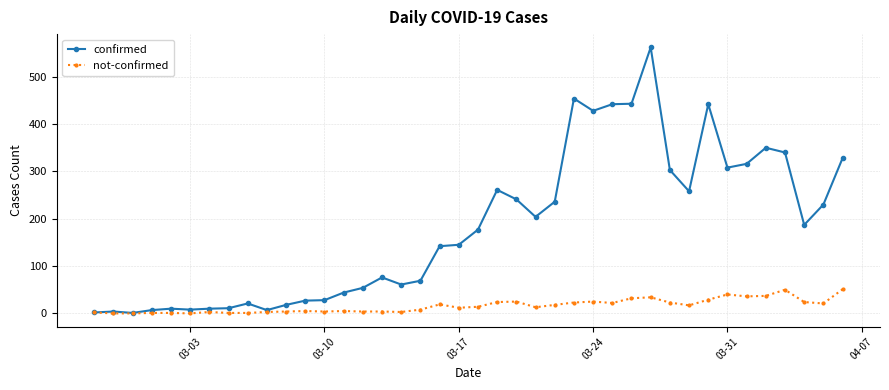

What is the difference between the second highest and second lowest values in the confirmed series?

452